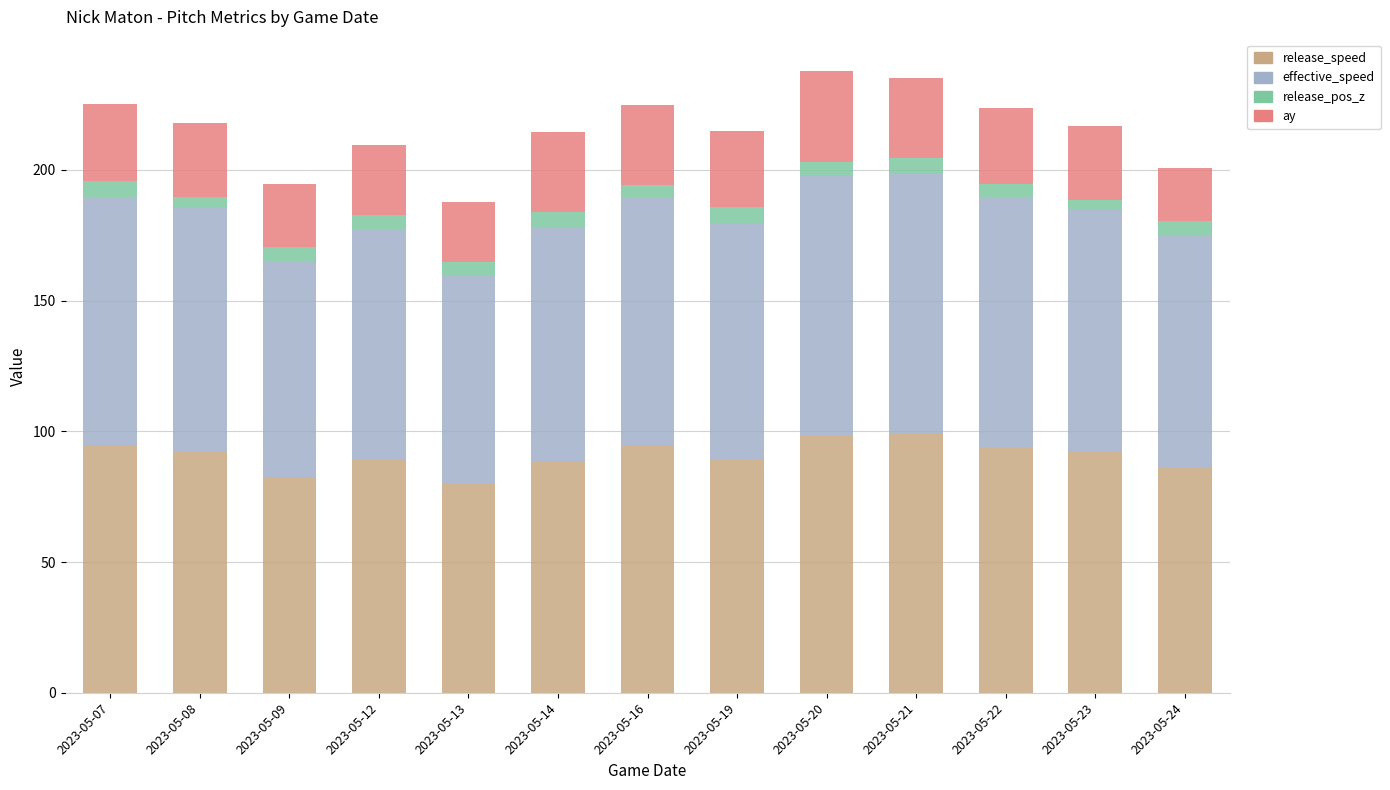

The release_speed series shows 34.2 at 2023-05-16. True or false?

False